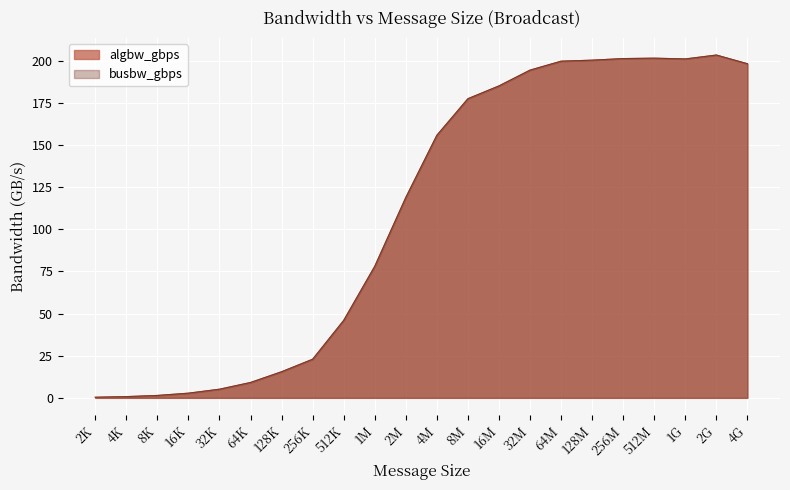

True or false: busbw_gbps and algbw_gbps cross at least once.

False